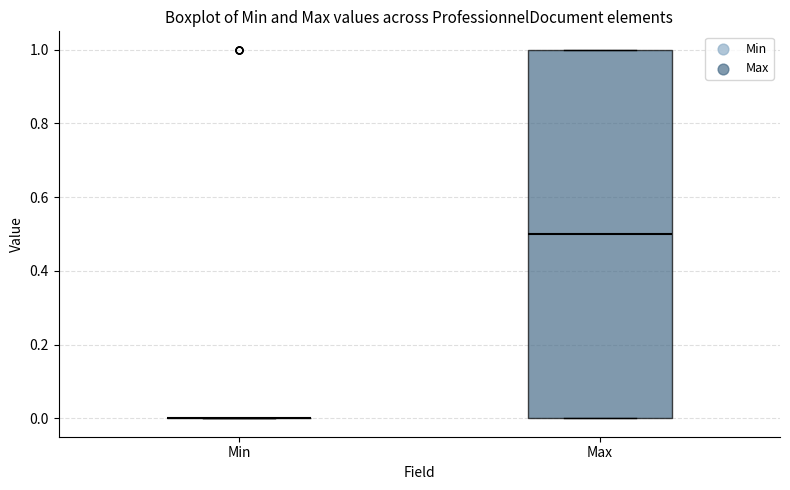

Reading left to right, transcribe this box plot: for each box, give where its median line is, the range the box spans, and where its two whiskers end, as read against the y-axis. The values are not printed on the chart, so give them approximately, as read against the axis.

Min: box collapsed to a line at 0.0, whiskers 0.0 to 0.0
Max: median 0.5, box 0.0 to 1.0, whiskers 0.0 to 1.0